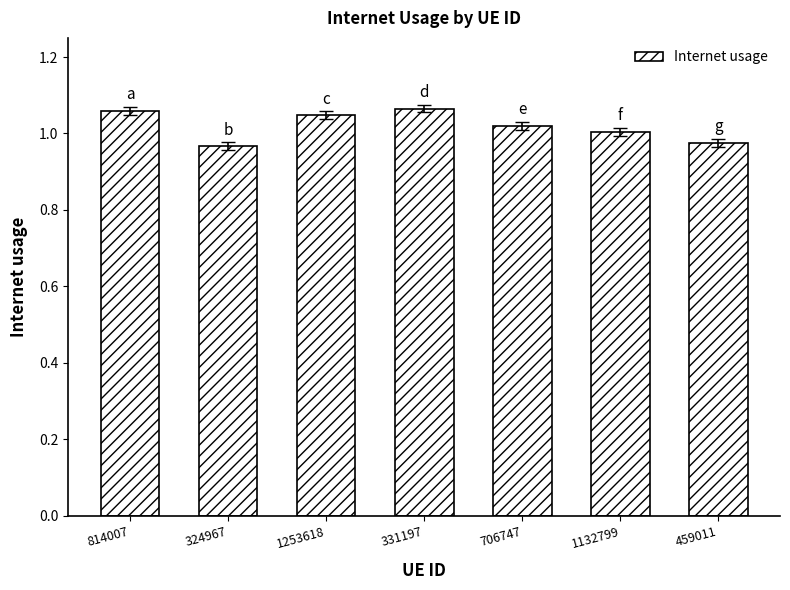

The chart shows a value of 1.7 at 1132799. True or false?

False